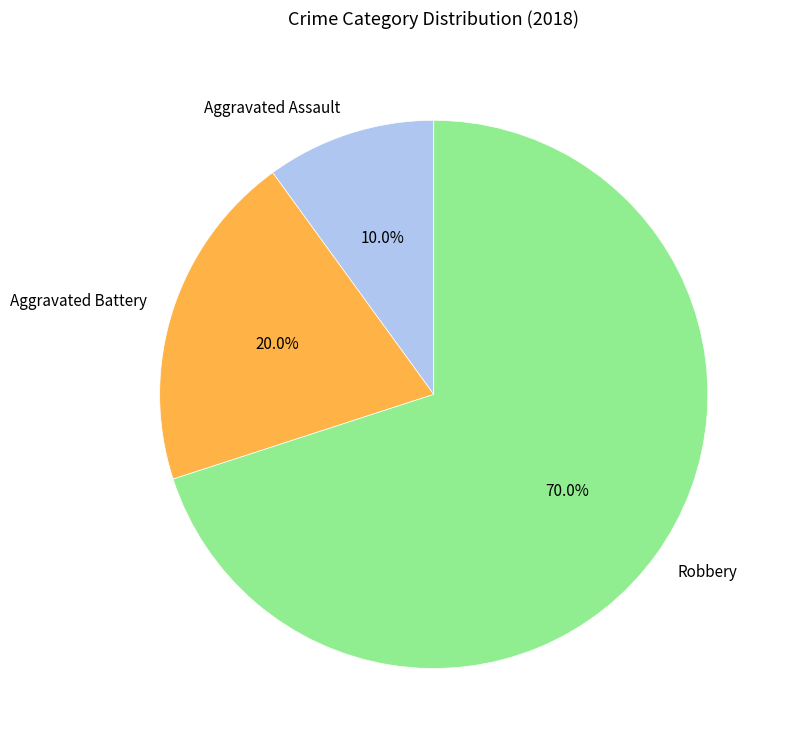

To the nearest percent, what percentage of the pie is Robbery?

70%